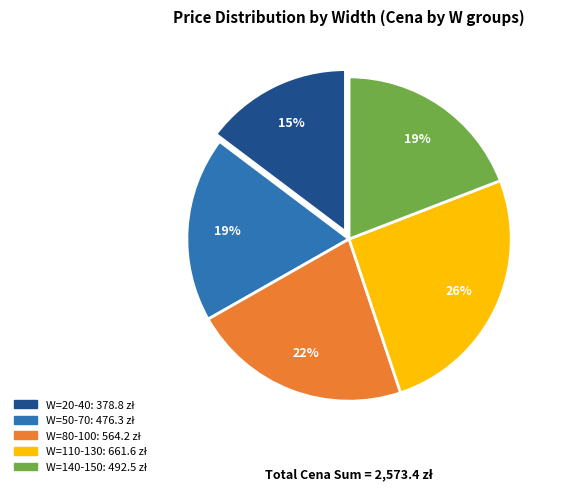

To the nearest percent, what is the average slice percentage?

20%